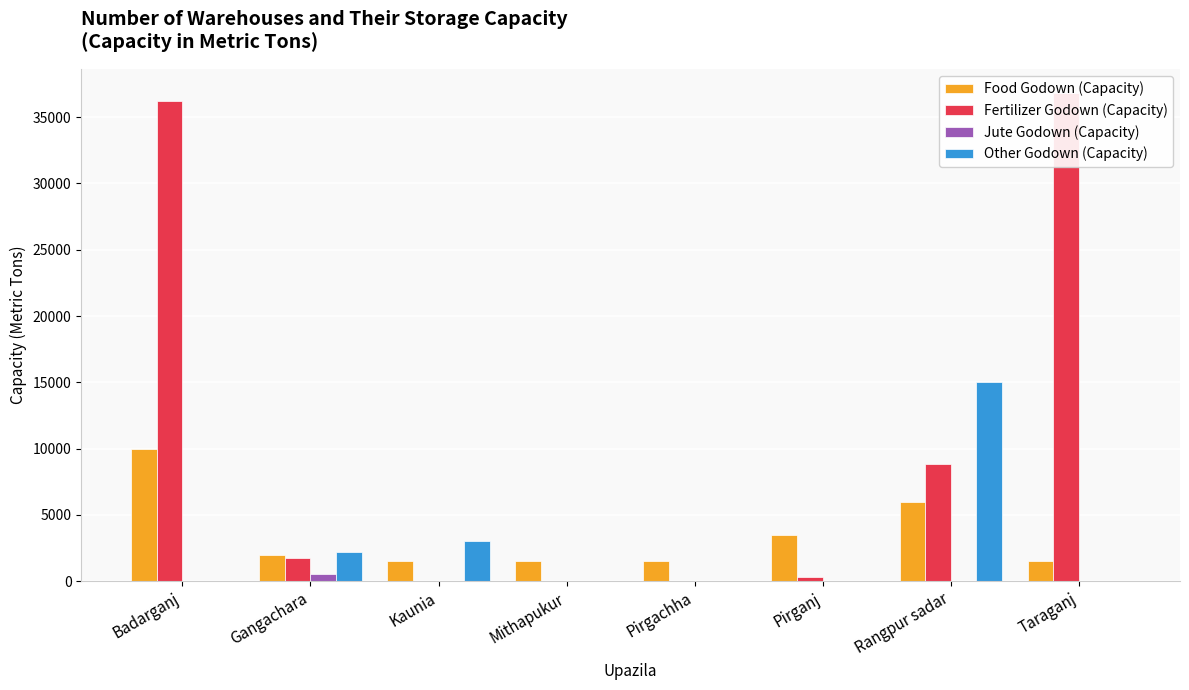

What is the approximate value of Other Godown (Capacity) at Gangachara?

2200